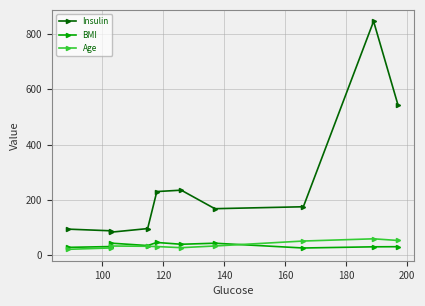

True or false: BMI and Age cross at least once.

True